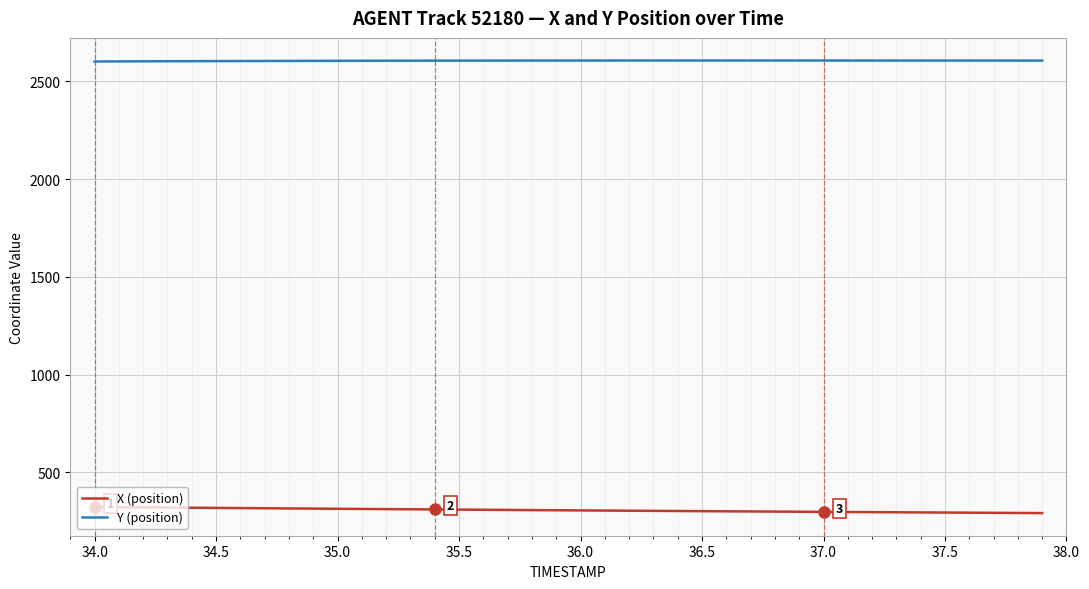

What is the maximum value for Y (position)?

2605.8